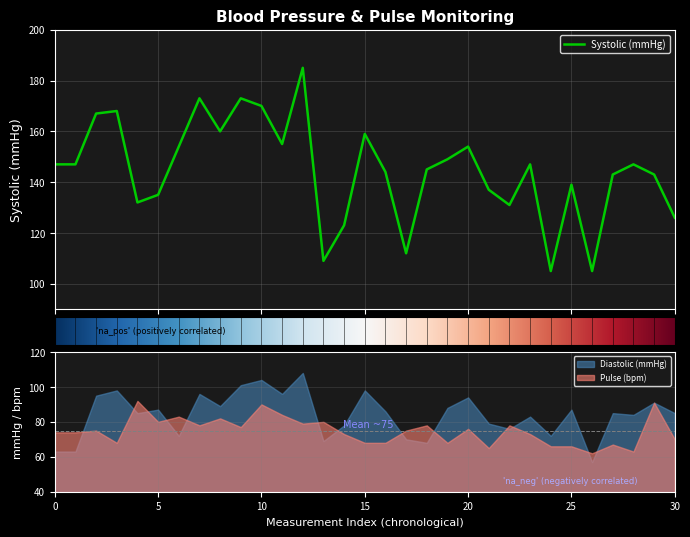

The Diastolic (mmHg) series shows 87 at 25. True or false?

True